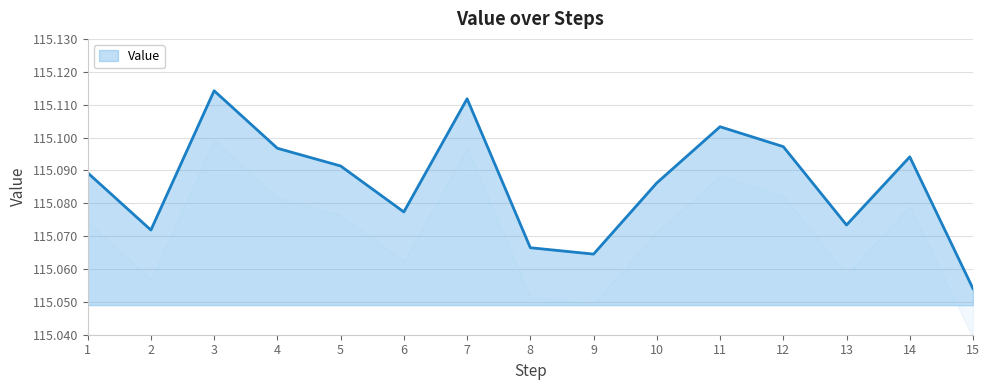

Count the number of data series in this chart.

1